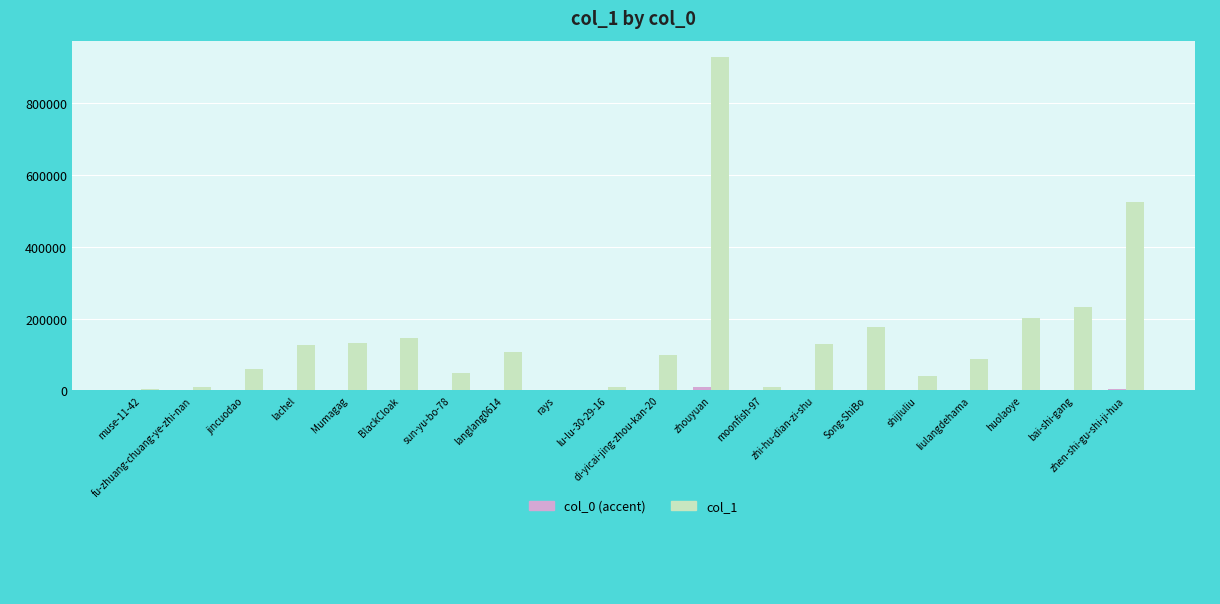

Which series has the largest total across all categories?

col_1